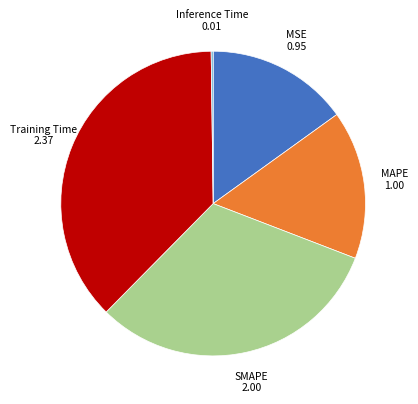

Does MAPE account for over 50% of the chart?

No